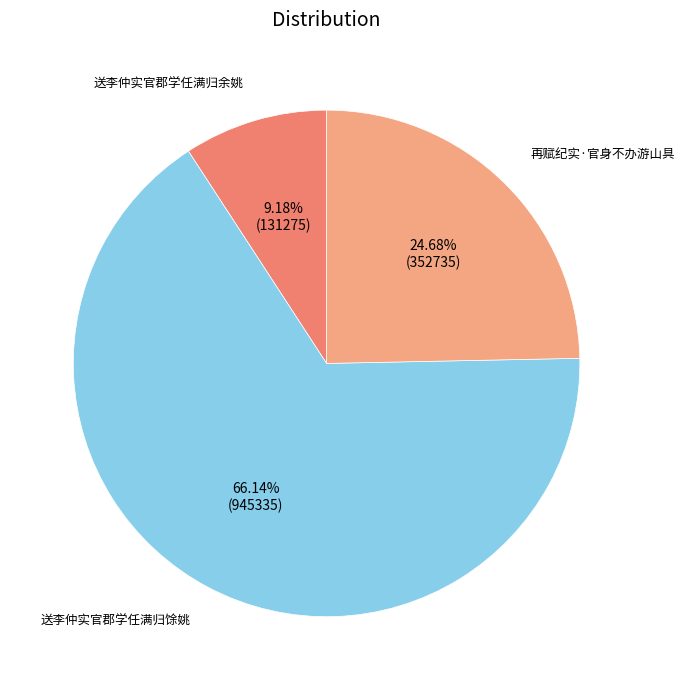

Which slice is the smallest?

送李仲实官郡学任满归余姚